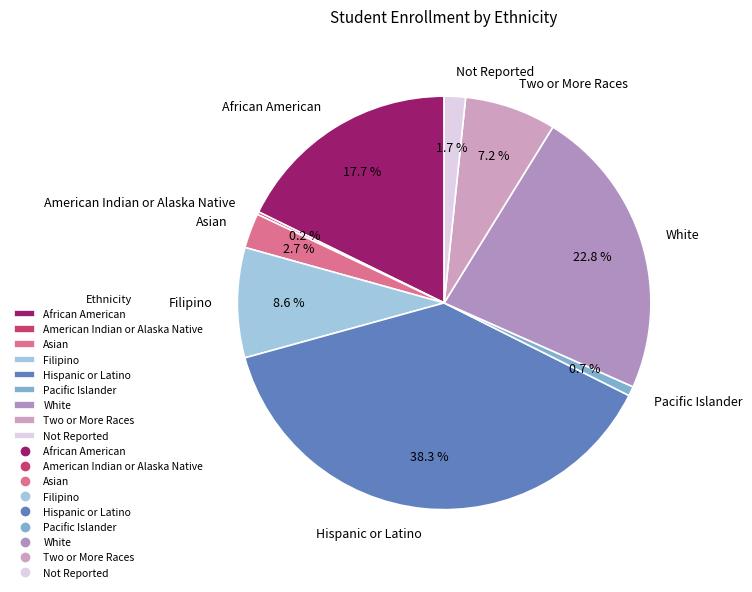

To the nearest percent, what portion does Hispanic or Latino represent?

38%